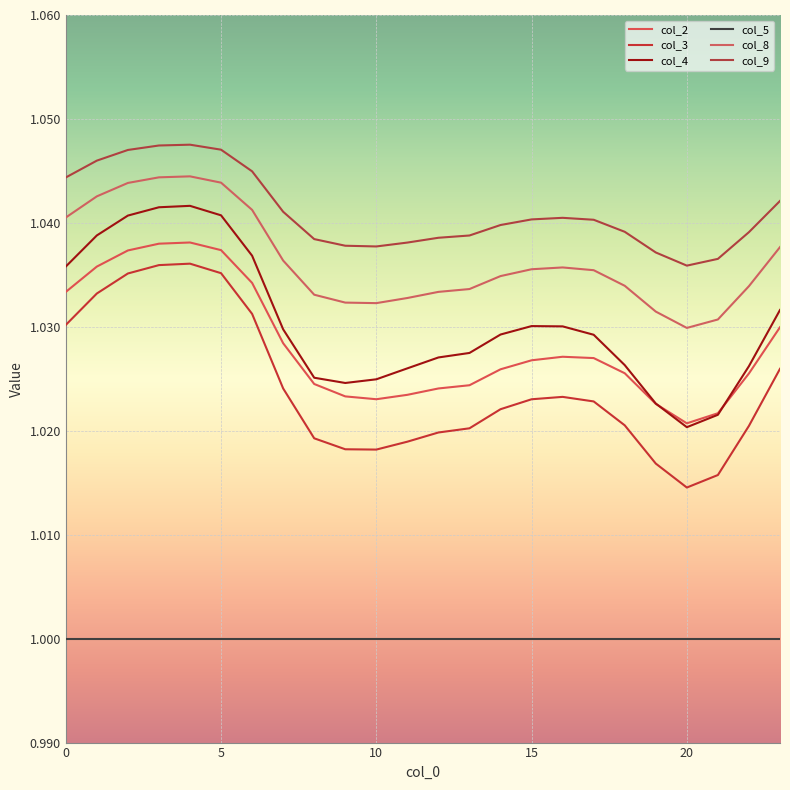

Rank the series by their maximum value, from lowest to highest.

col_5, col_3, col_2, col_4, col_8, col_9